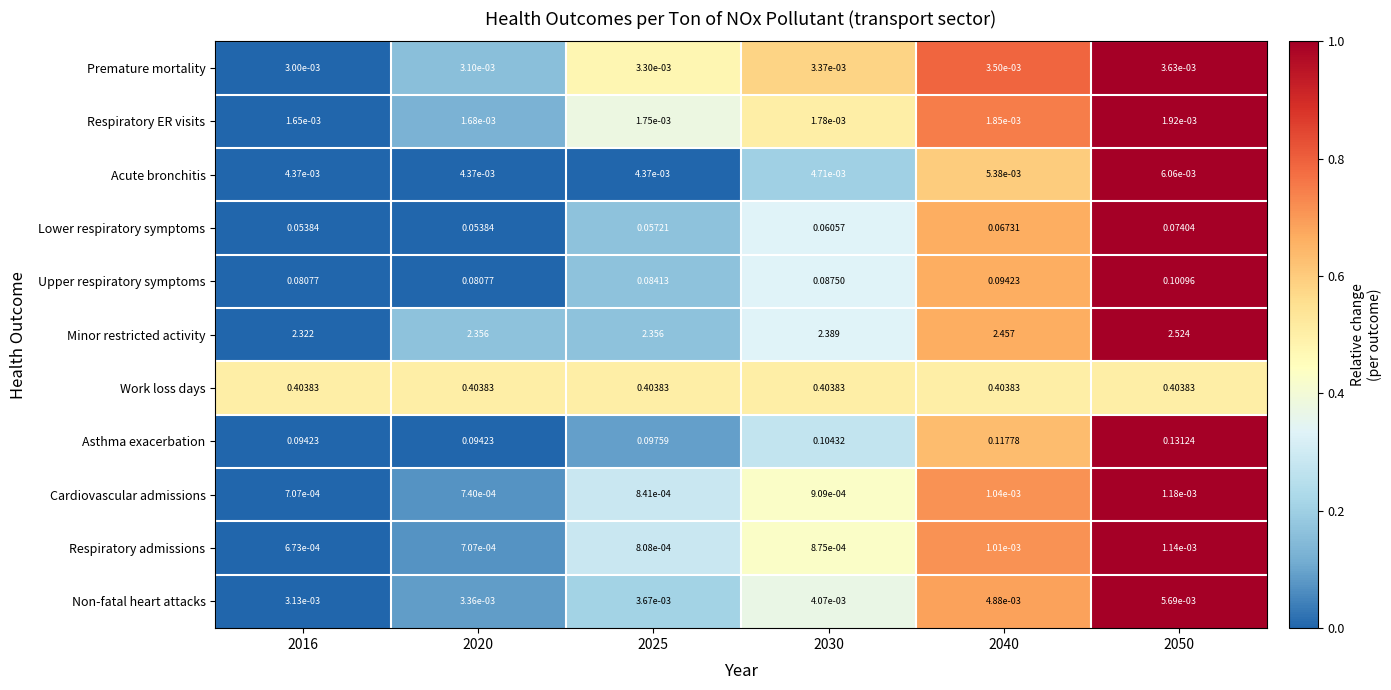

How many categories are shown in the chart?

6